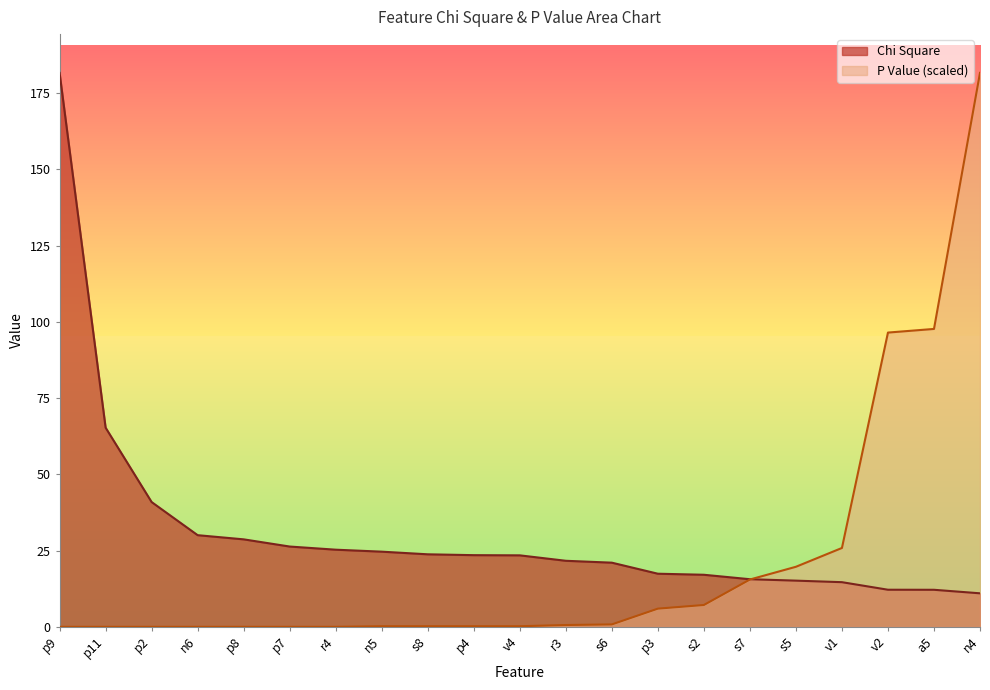

How many data points in Chi Square are less than 23?

10